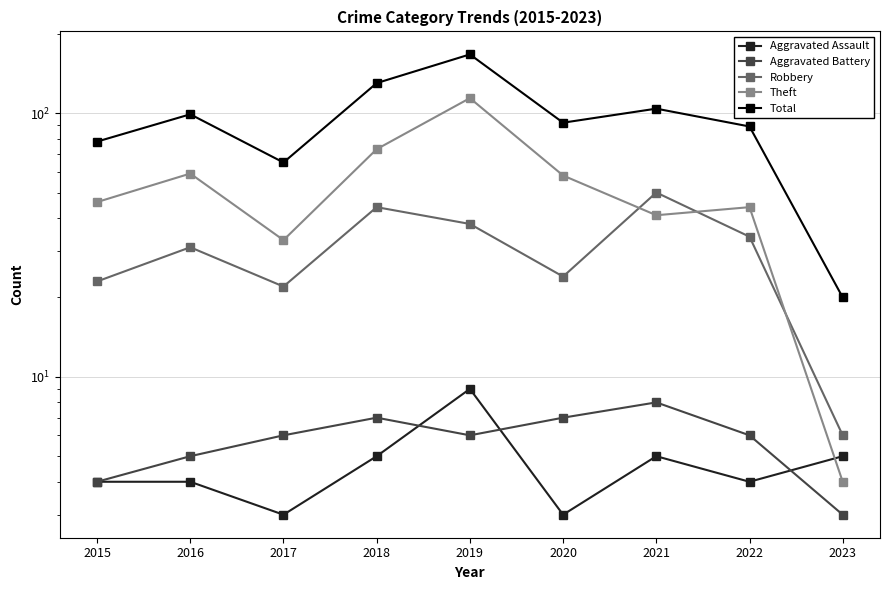

Reading right to left, transcribe all the data shown in this chart.

Aggravated Assault: 5	4	5	3	9	5	3	4	4
Aggravated Battery: 3	6	8	7	6	7	6	5	4
Robbery: 6	34	50	24	38	44	22	31	23
Theft: 4	44	41	58	114	73	33	59	46
Total: 20	89	104	92	167	130	65	99	78